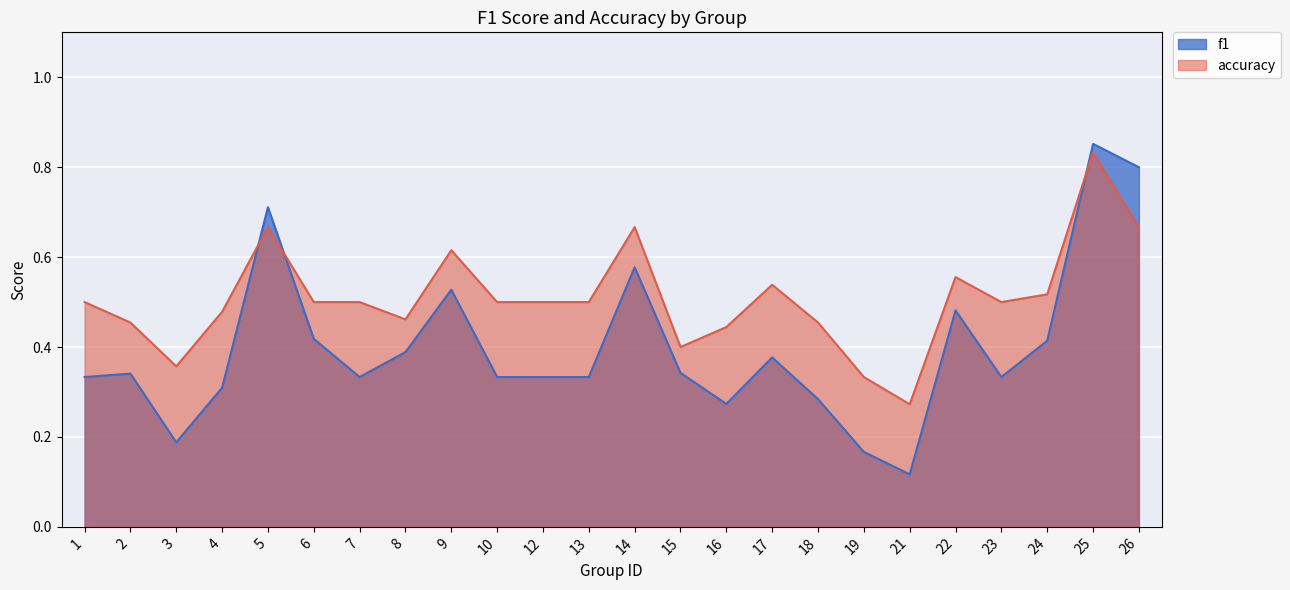

After their last crossing, which series has the higher values: accuracy or f1?

f1